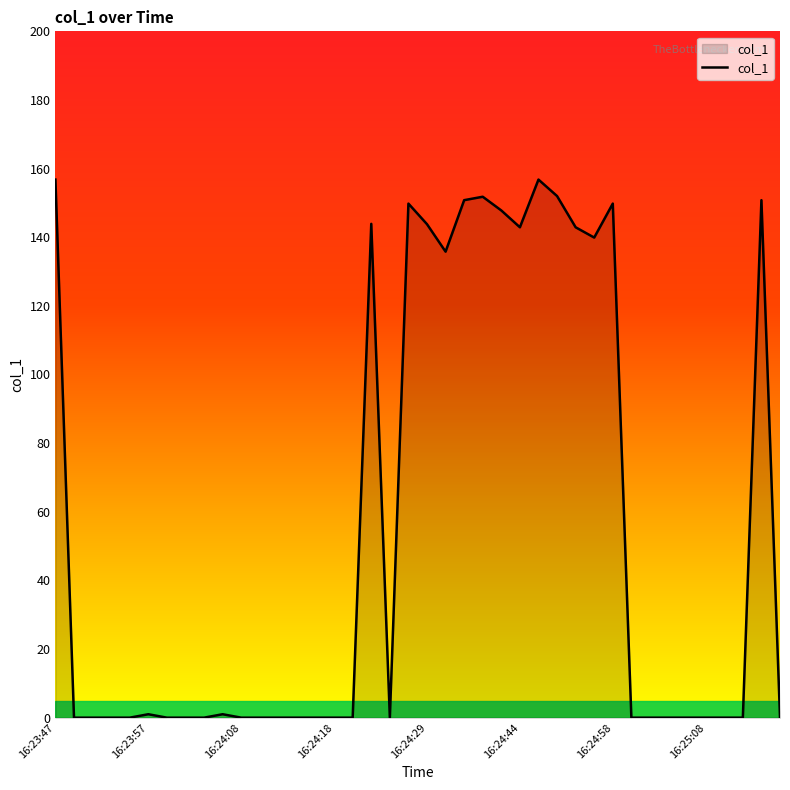

What is the maximum value shown in the chart?

156.8